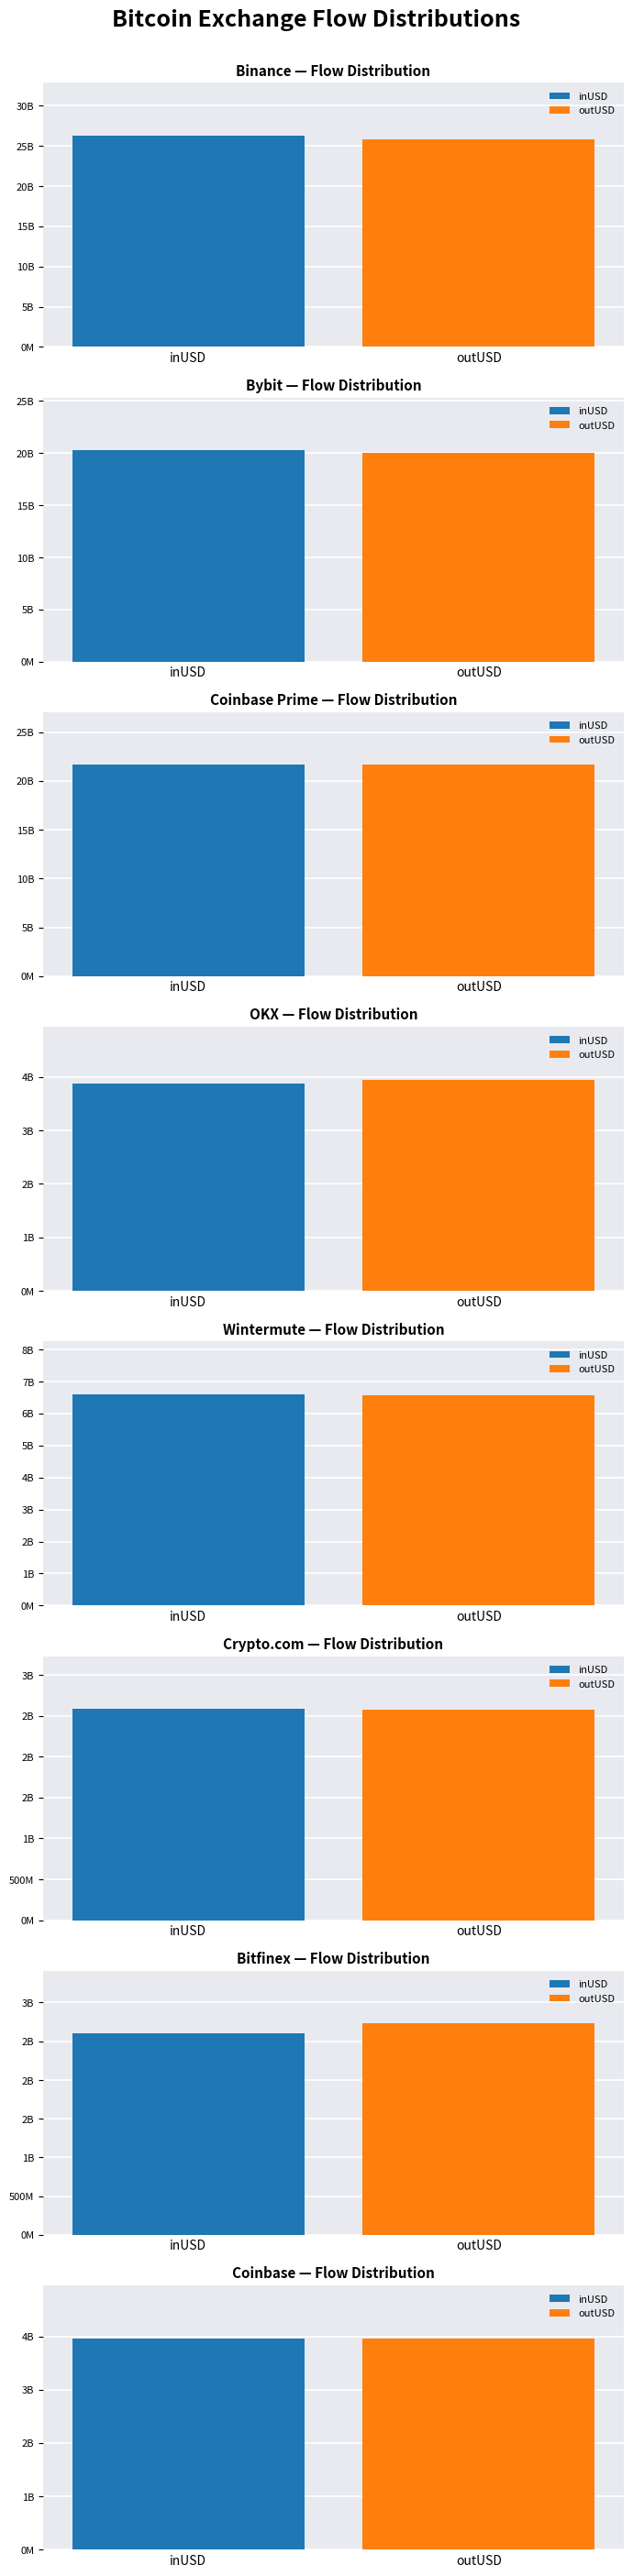

What is the label of the 2nd bar from the left?

outUSD